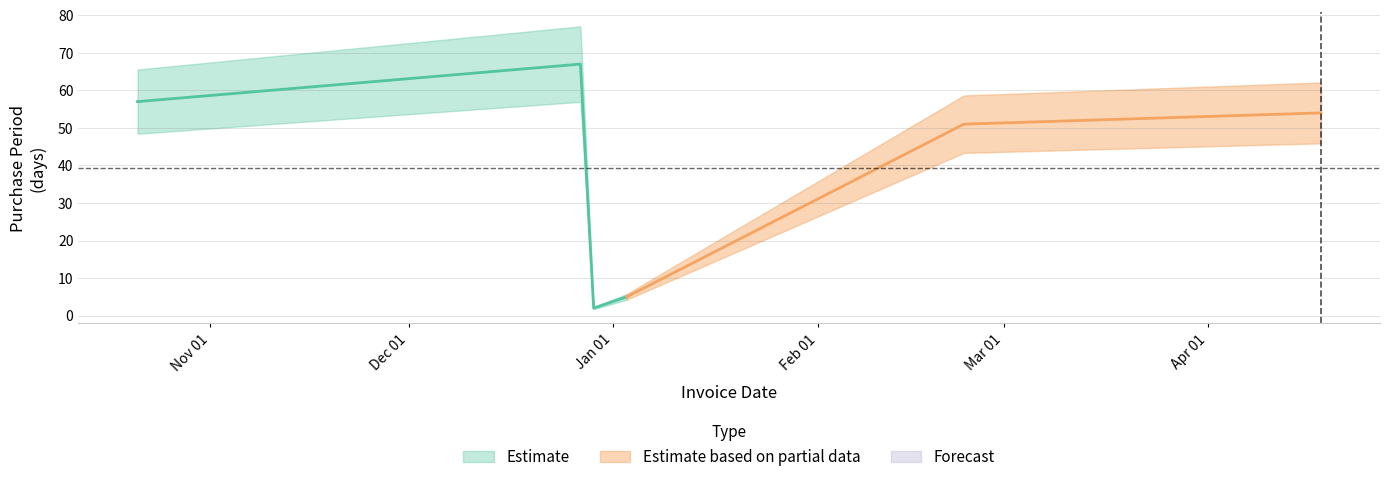

What is the label of the 3rd point from the left?

2016-12-29